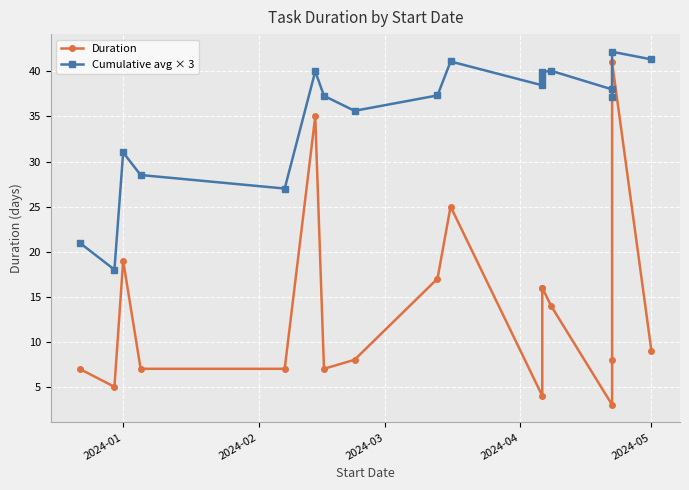

In Duration, how many points are higher than both neighbors (excluding endpoints)?

4